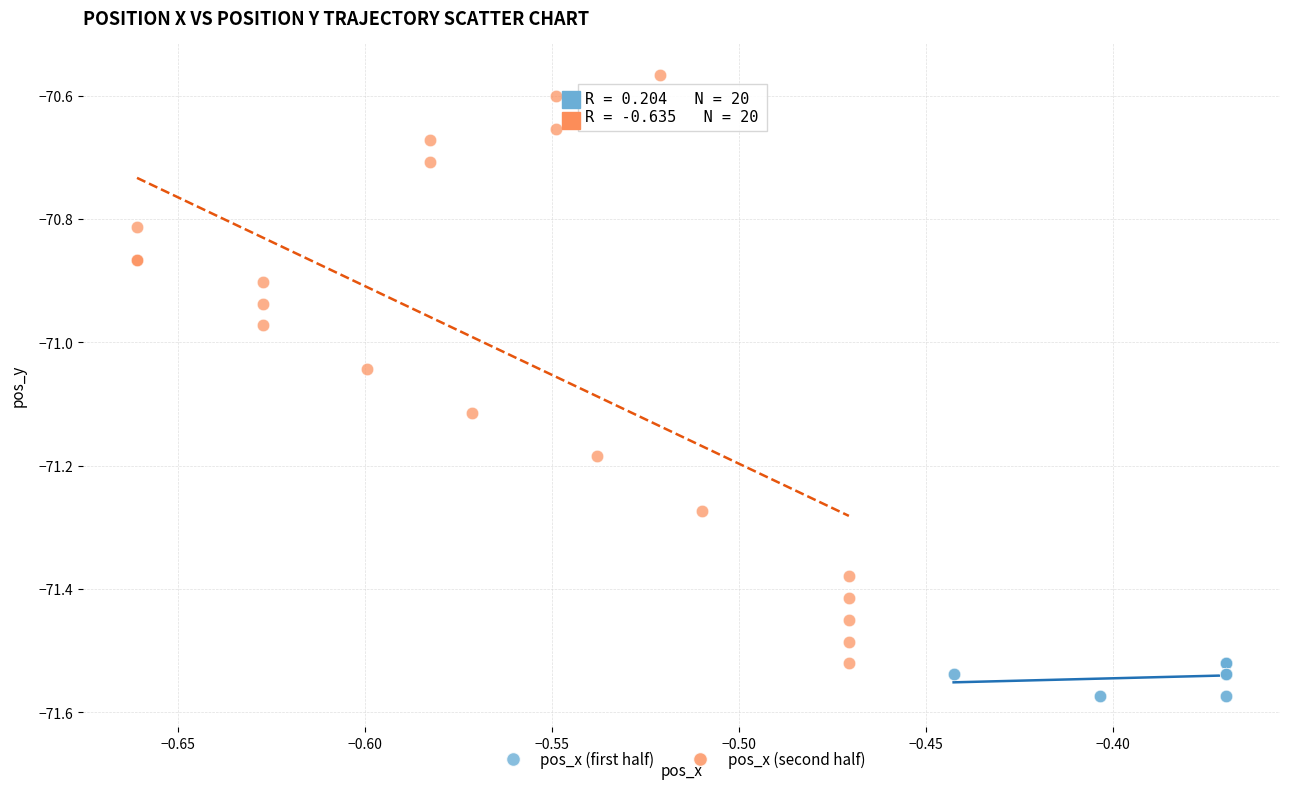

Which series contains the highest Y value?

pos_x (second half)